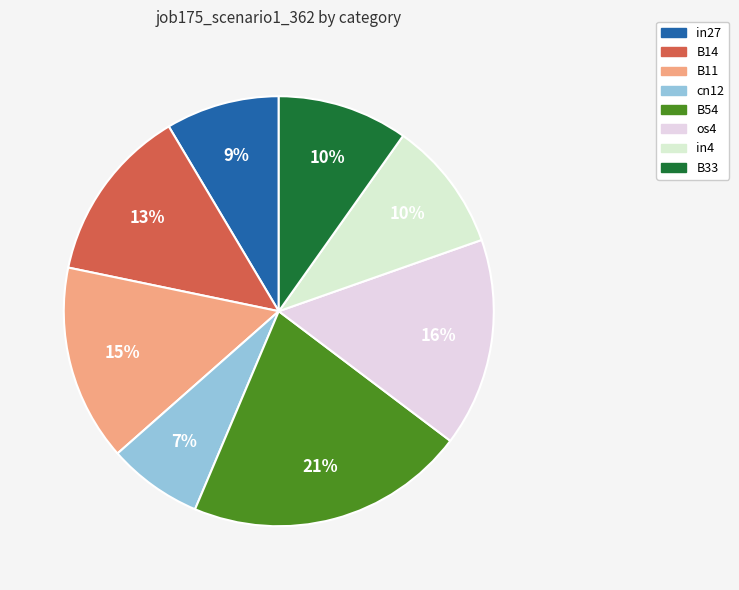

What is the total percentage of in4 and in27?

18.4%